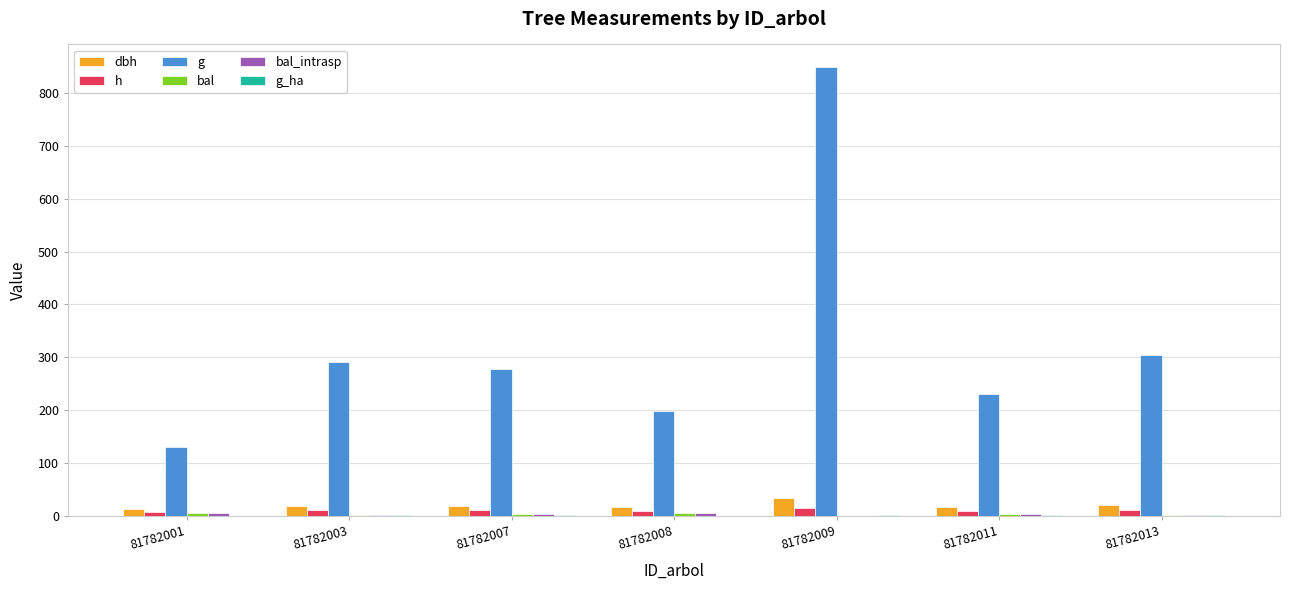

How many categories are shown in the chart?

7